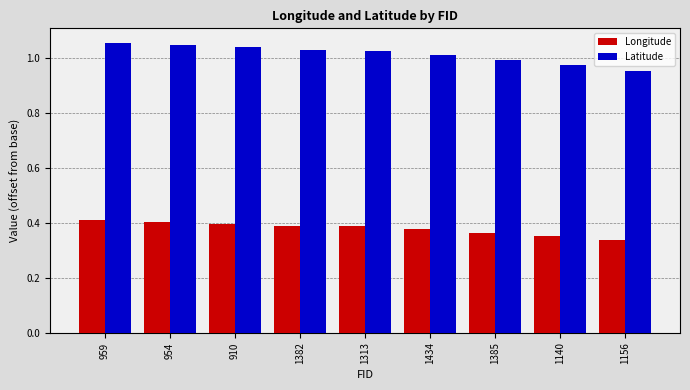

List the series in order of their peak value, lowest first.

Longitude, Latitude